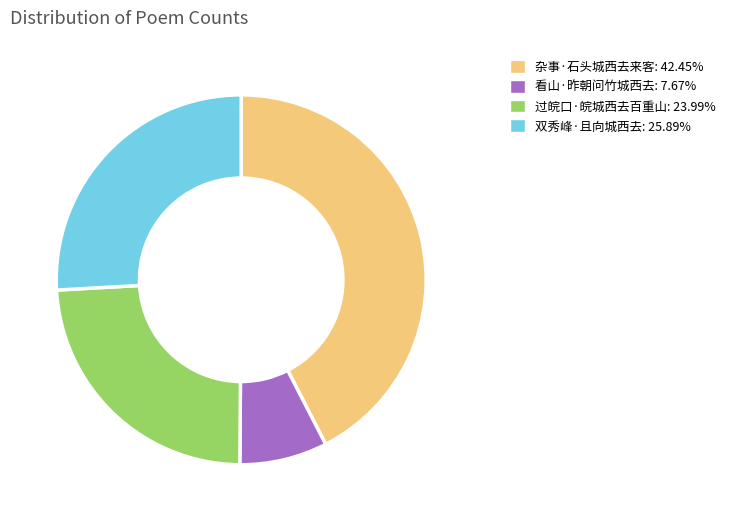

Does any single category account for the majority?

No